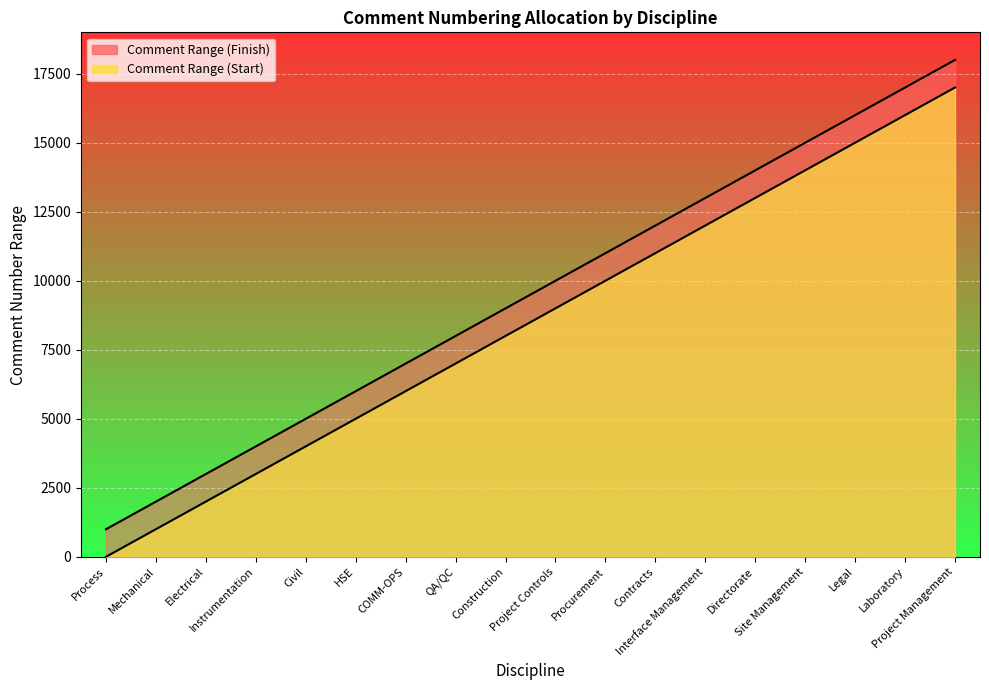

Is the value of Comment Range (Finish) at Interface Management greater than the value of Comment Range (Start) at Laboratory?

No